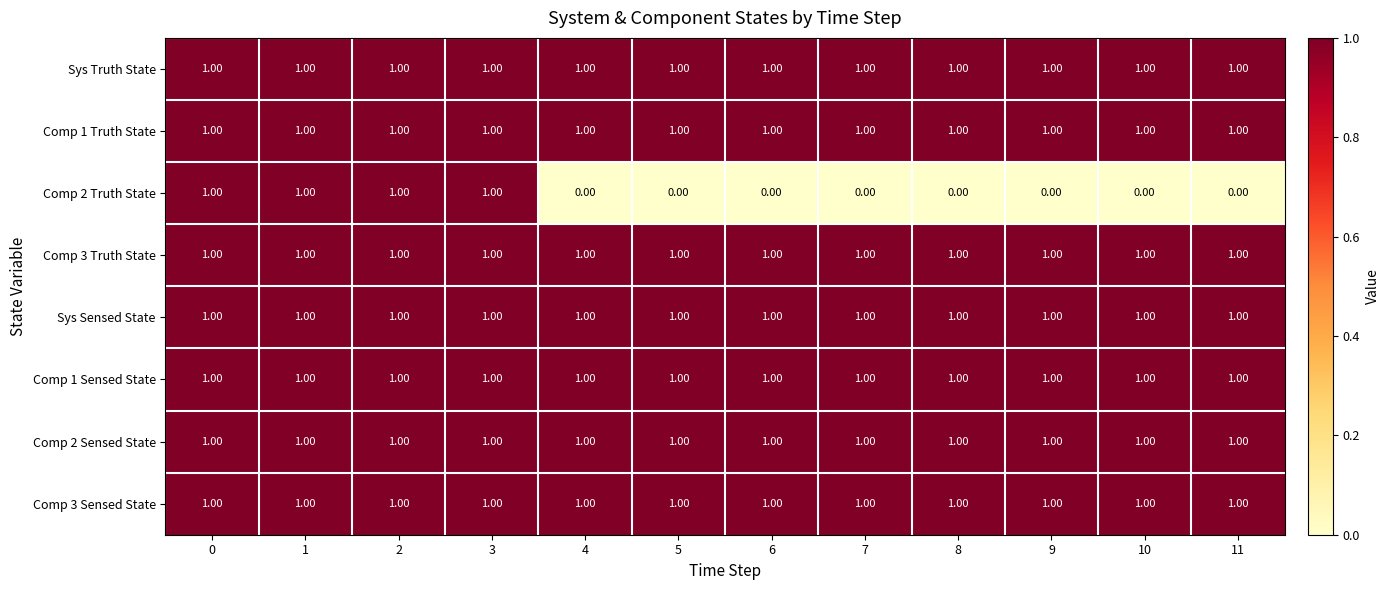

Which series changed the most between 0 and 8?

Comp 2 Truth State